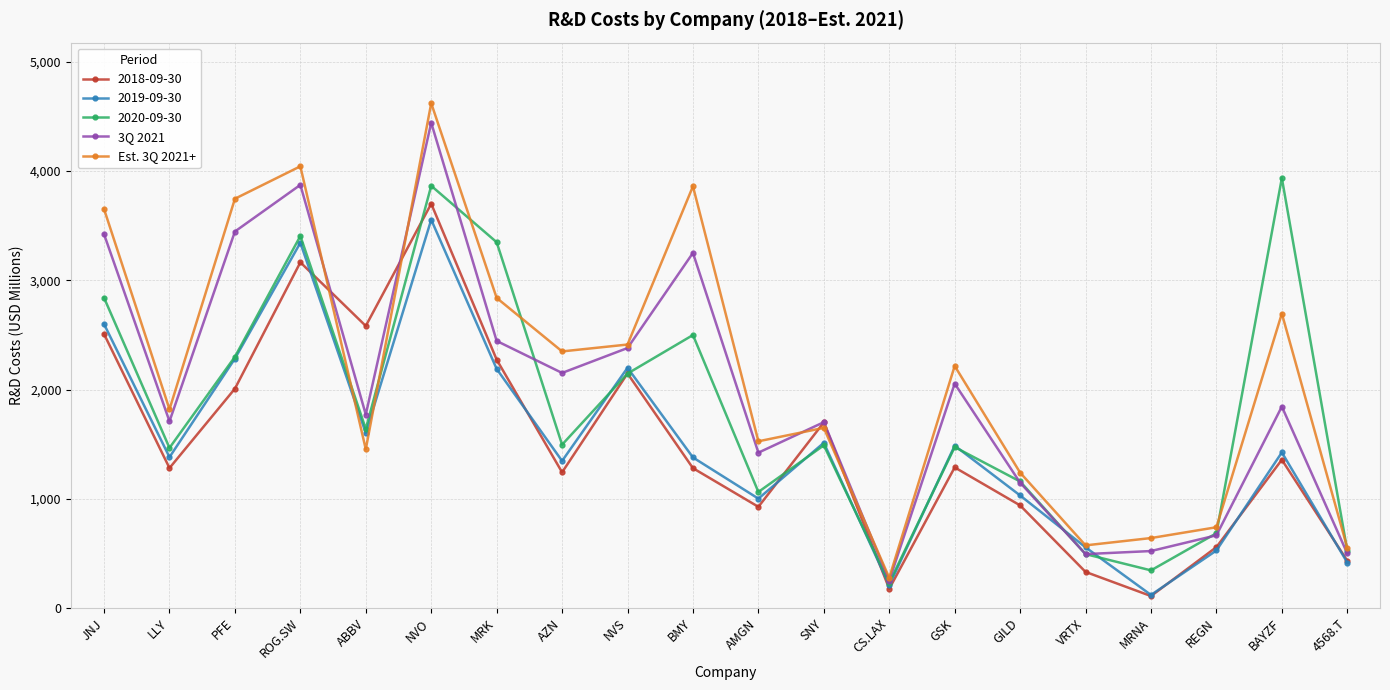

At which label is 3Q 2021 closest to 2346?

NVS